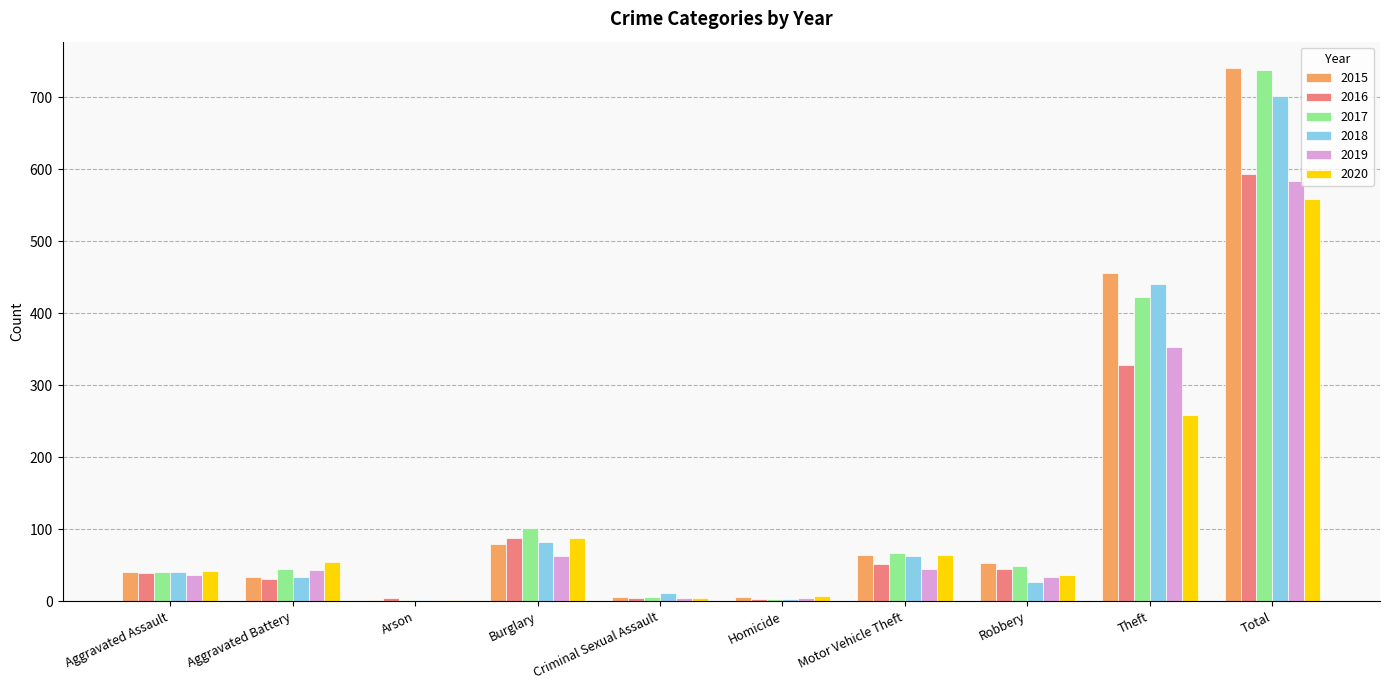

Which series changed the most between Motor Vehicle Theft and Total?

2015